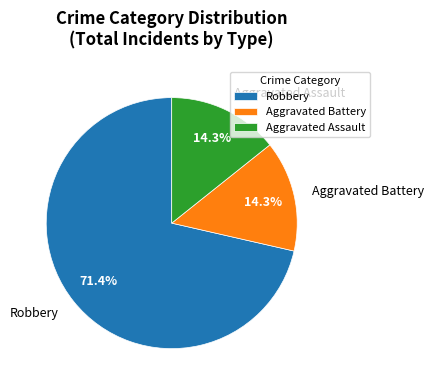

What is the largest slice in the pie chart?

Robbery